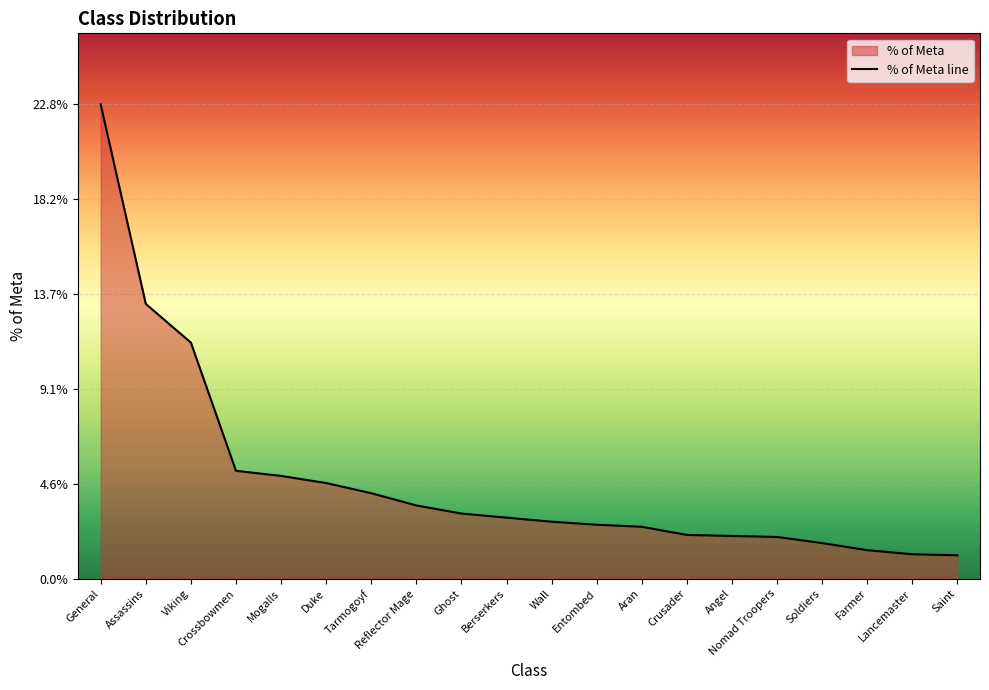

Is it true that the value at Soldiers is 1.7?

True